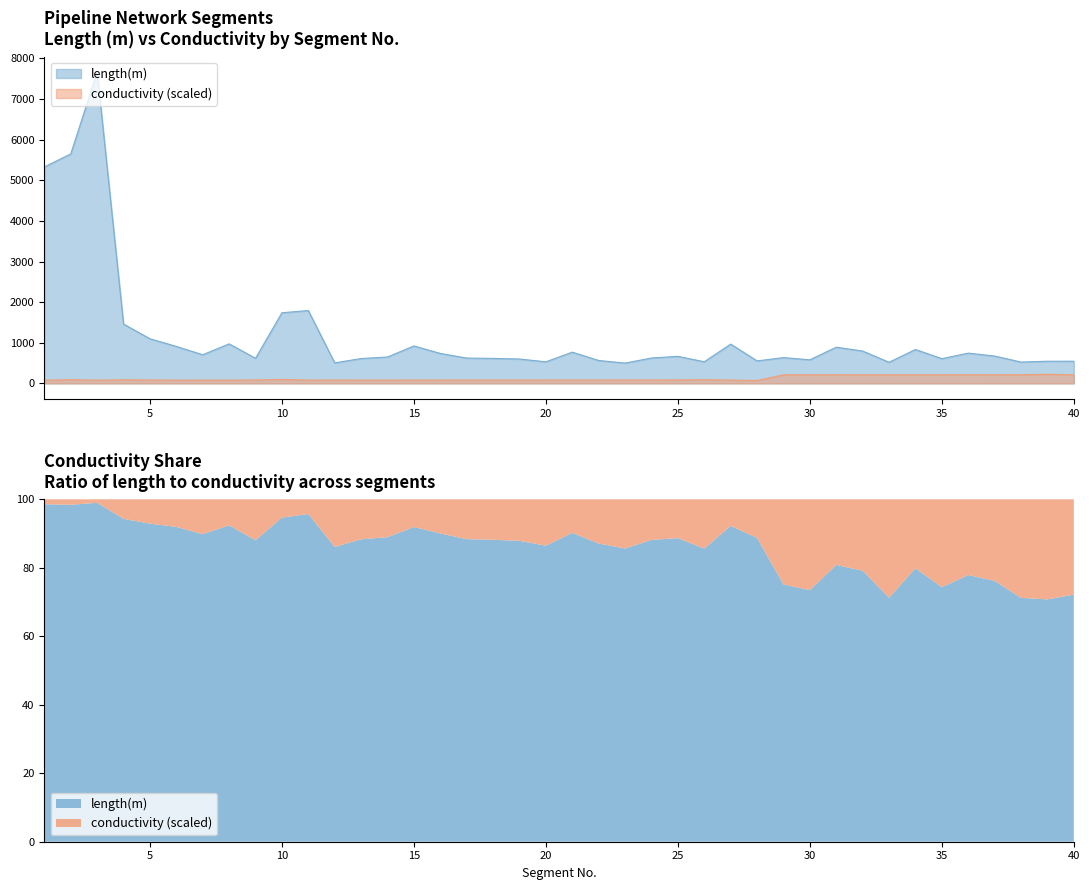

True or false: length(m) and conductivity intersect in this chart.

False